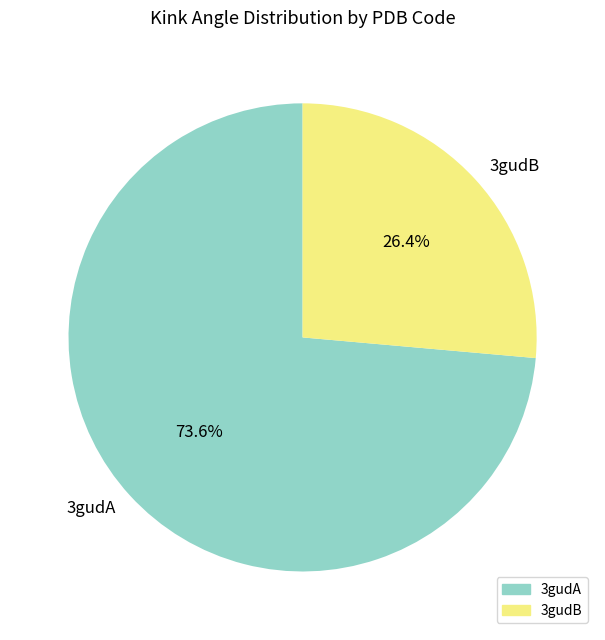

How many slices are in this pie chart?

2